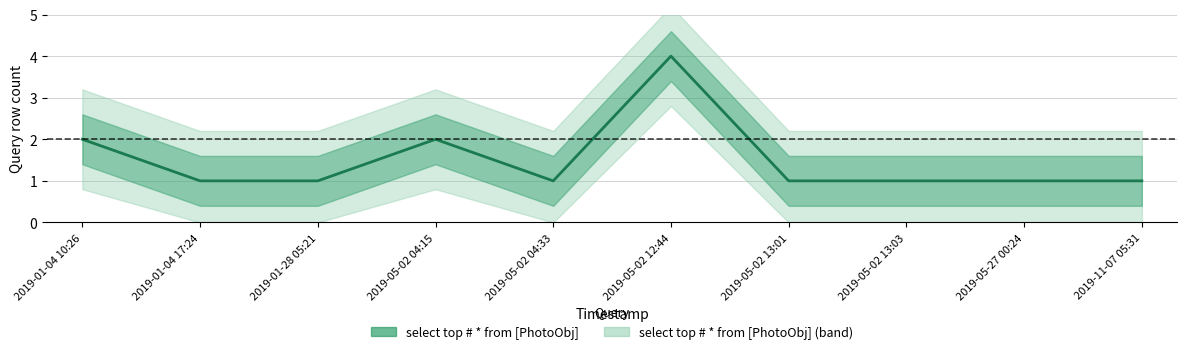

What is the label of the 9th point from the left?

2019-05-27 00:24